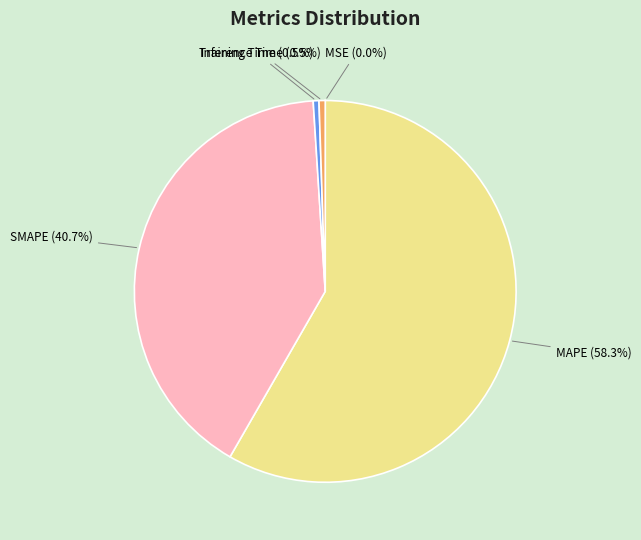

Which has a higher value, Training Time or MAPE?

MAPE